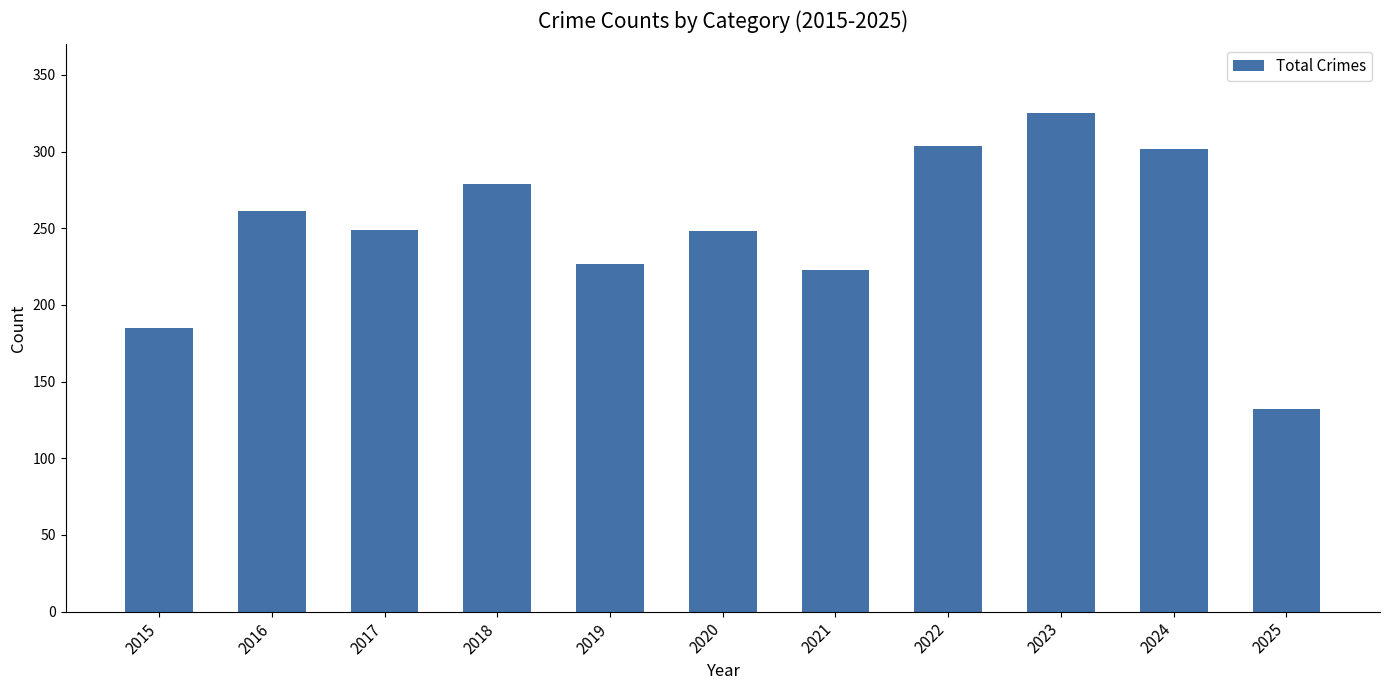

What is the sum of all values?

2735